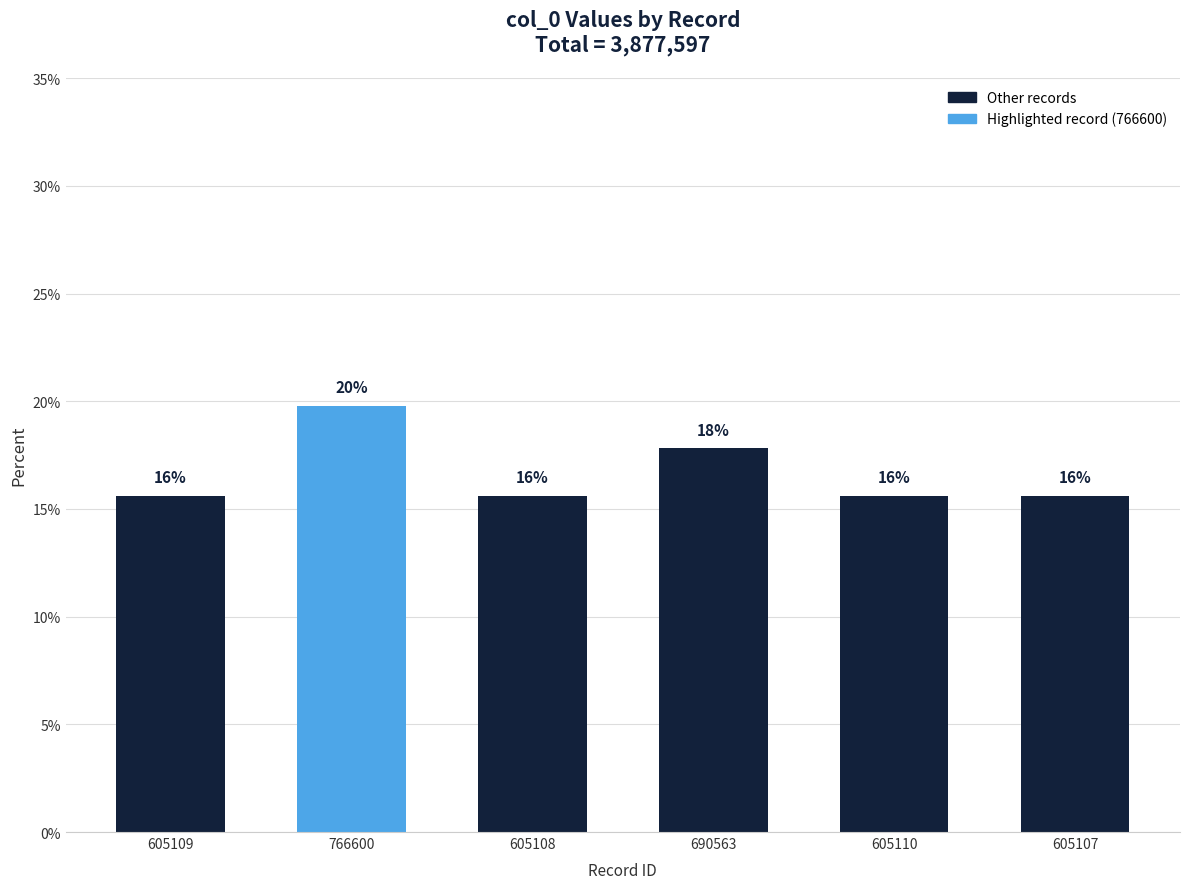

What is the difference between the values at 690563 and 605109?

2.2